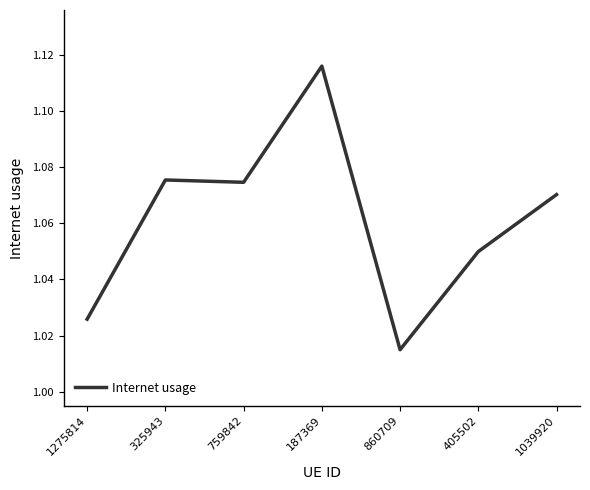

Count the number of data series in this chart.

1